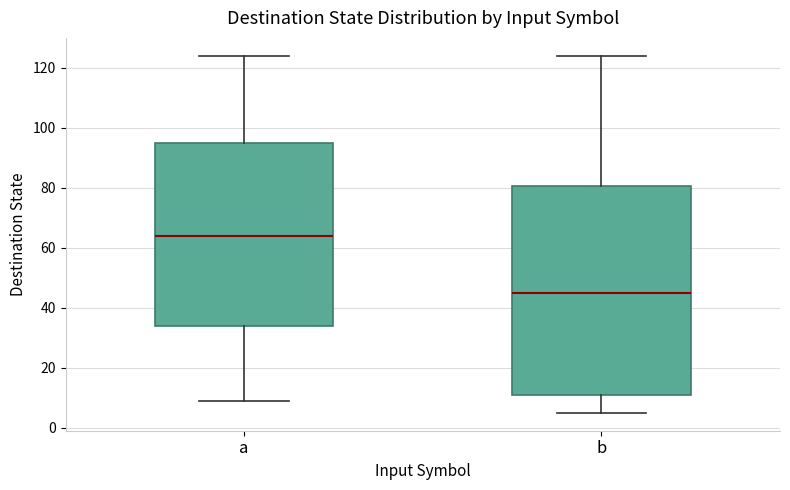

Where is the upper edge of the box for b on the y-axis? The values are not printed on the chart, so give them approximately, as read against the axis.

80